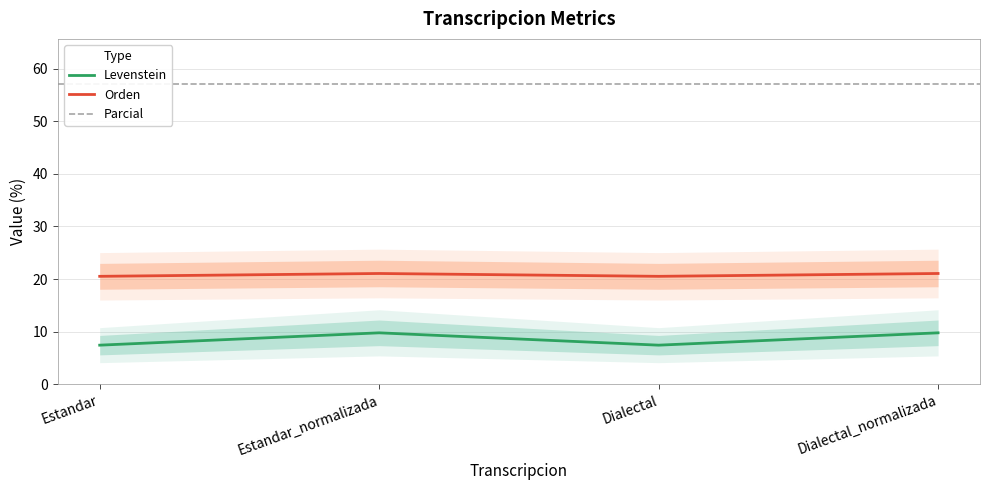

What is the difference between the highest and lowest values at Estandar_normalizada?

11.3